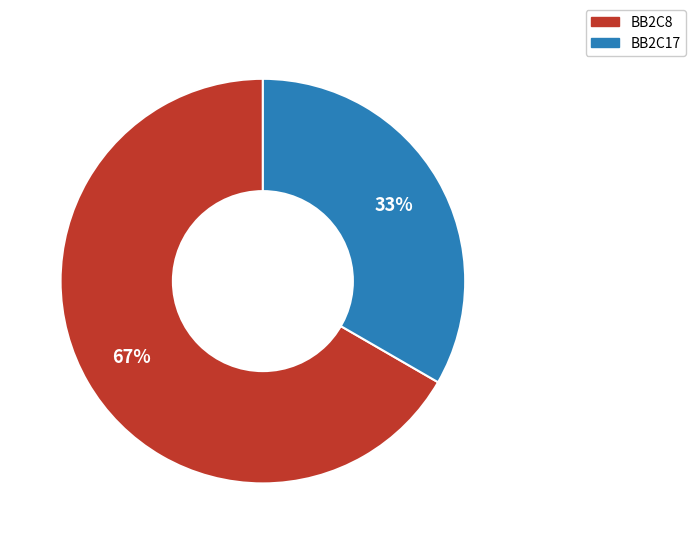

Which has a higher value, BB2C17 or BB2C8?

BB2C8